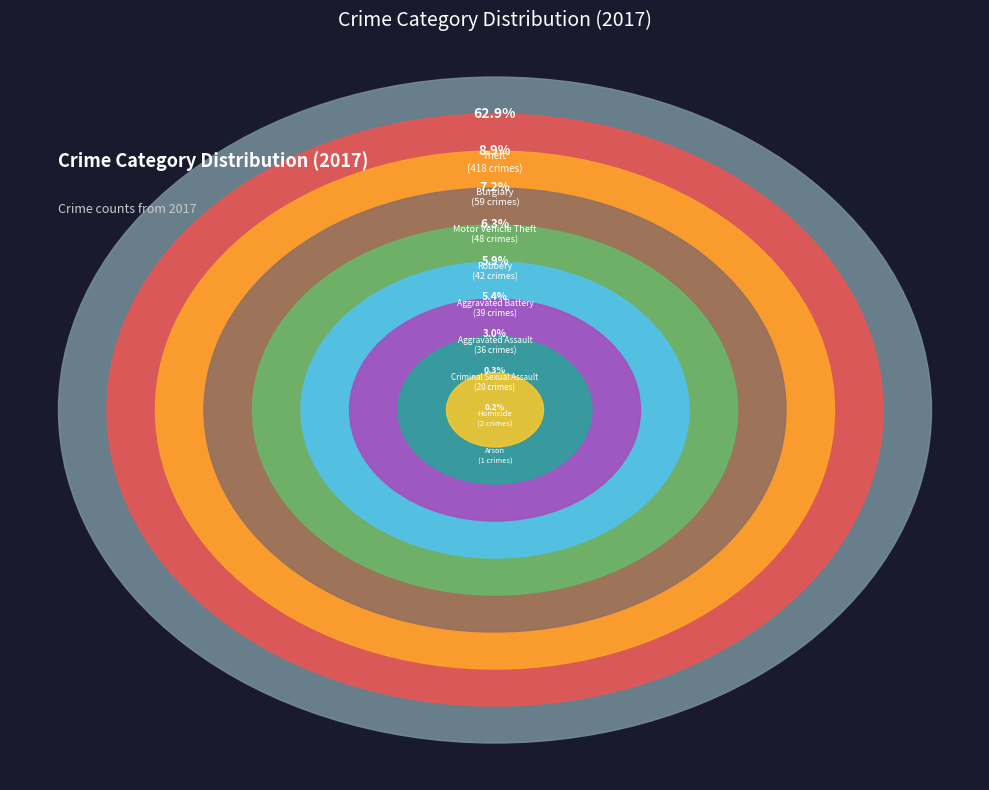

Is the sum of Homicide and Theft greater than half?

Yes